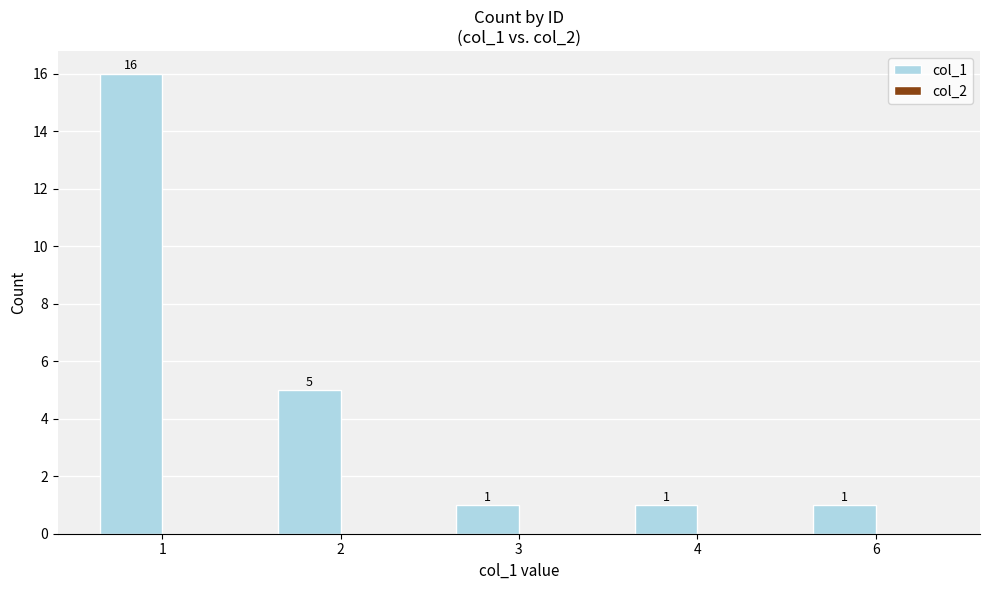

What is the change in value from 2 to 4?

-4